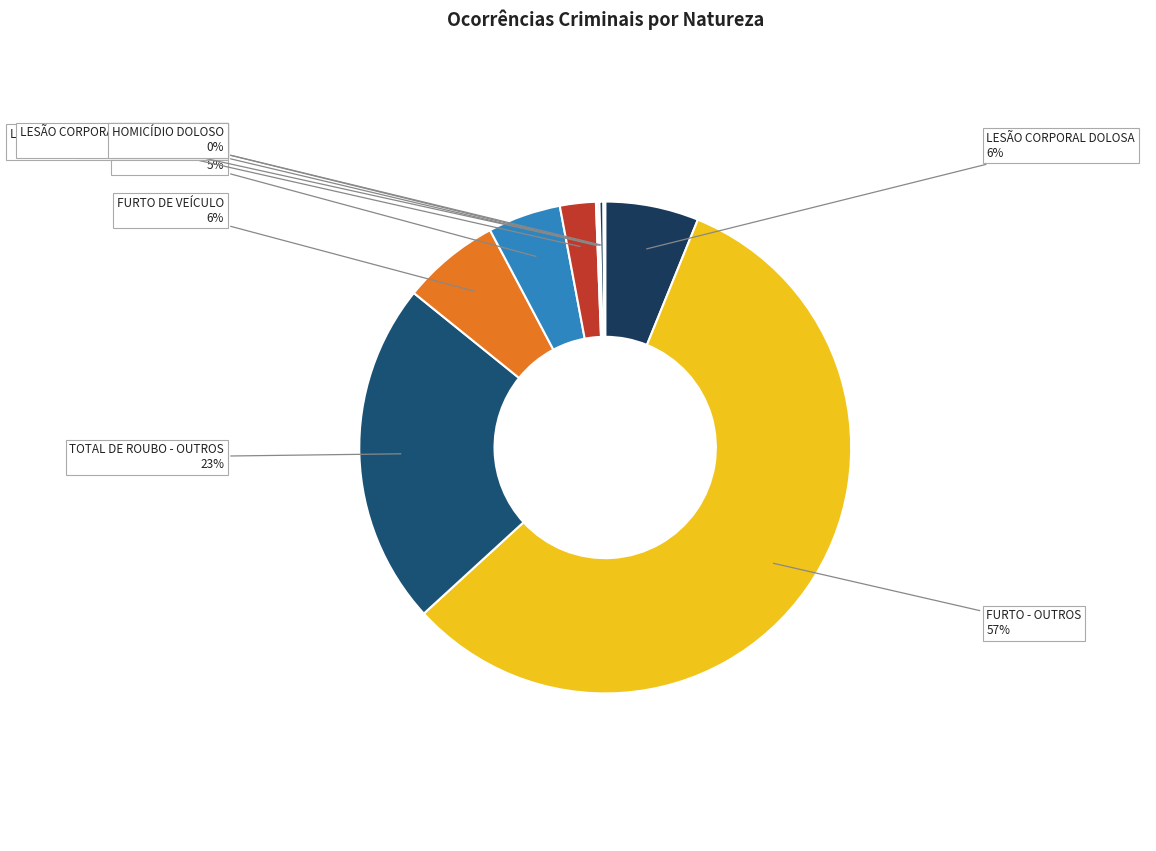

To the nearest percent, what is the average slice percentage?

10%